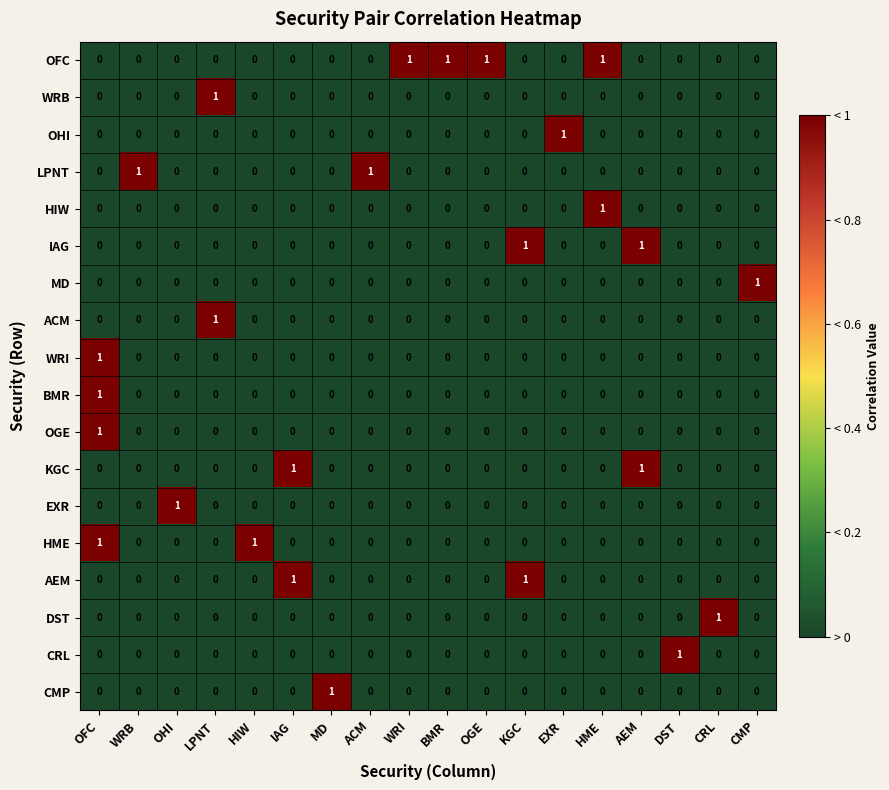

True or false: LPNT has a value of -1 at MD.

False